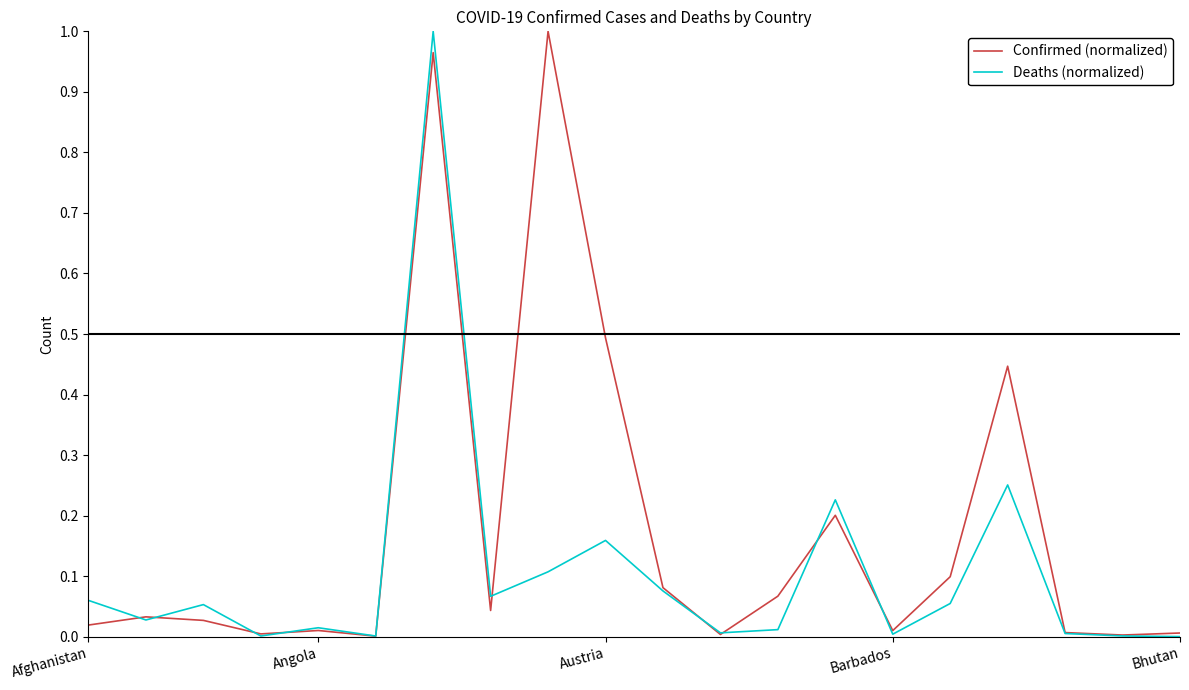

What are all the series names shown in the legend?

Confirmed (normalized), Deaths (normalized)